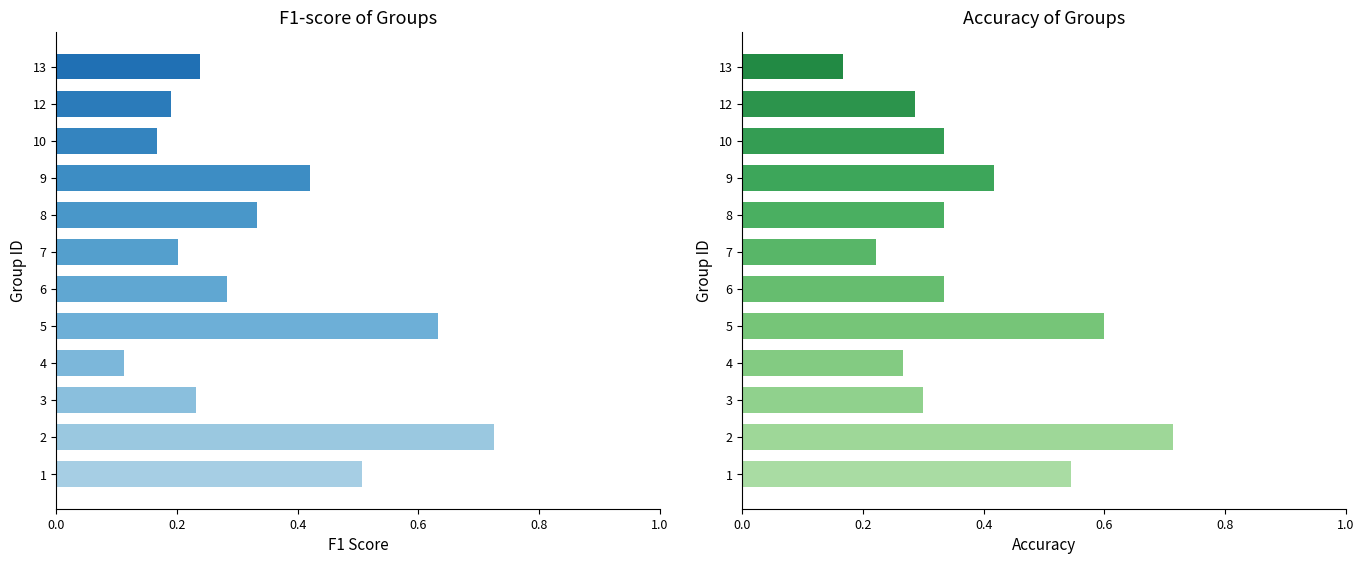

How many bars are there in total?

24